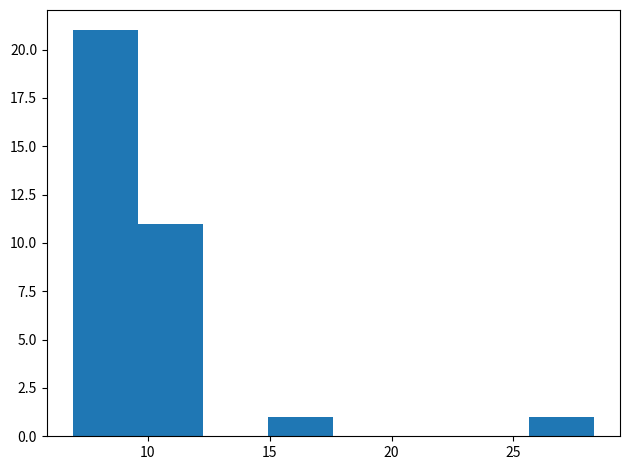

Reading left to right, list every bar in this chart as the range it spans on the x-axis followed by its height. Neither the bar edges nor the heights are printed on the chart, so give them approximately, as read against the axes.

7.0 to 9.5: 21
9.5 to 12.5: 11
12.5 to 15.0: 0
15.0 to 17.5: 1
17.5 to 20.5: 0
20.5 to 23.0: 0
23.0 to 25.5: 0
25.5 to 28.5: 1